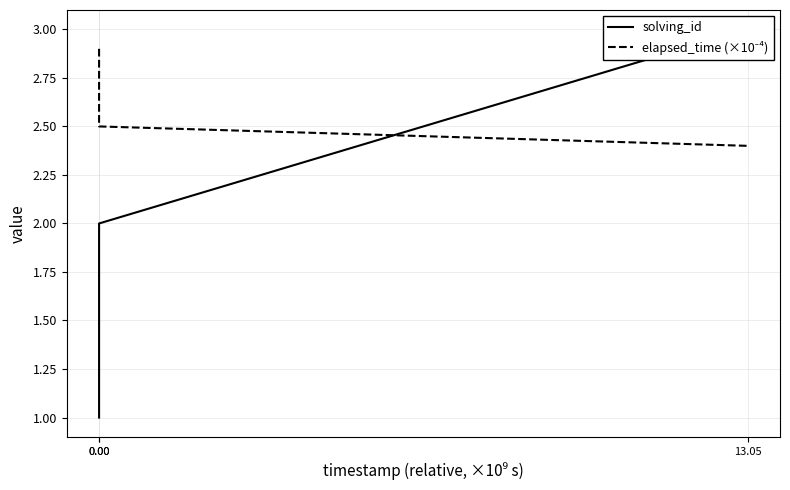

At which label does elapsed_time (×10⁻⁴) reach its minimum?

13.05